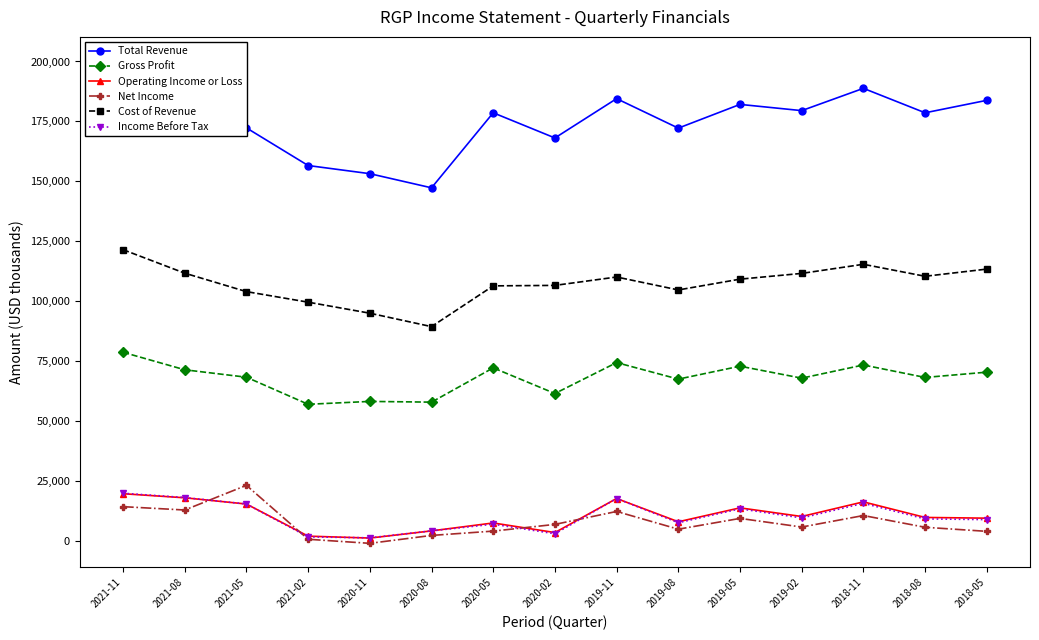

Reading left to right, what are all the values shown in this chart?

Total Revenue: 200200	183100	172300	156600	153200	147300	178600	168100	184500	172200	182100	179500	188800	178600	183800
Gross Profit: 78700	71400	68300	57000	58200	57900	72200	61500	74400	67500	72900	67900	73400	68200	70400
Operating Income or Loss: 19700	18000	15400	2000	1200	4200	7500	3500	17700	8000	13800	10200	16300	9800	9500
Net Income: 14300	12900	23200	700	-1000	2300	4100	6900	12300	4900	9400	5800	10600	5700	4000
Cost of Revenue: 121500	111700	104000	99600	95000	89400	106400	106600	110100	104700	109200	111600	115400	110400	113400
Income Before Tax: 19900	18100	15400	1700	1300	4200	7000	3000	17700	7600	13400	9600	15700	9200	8900